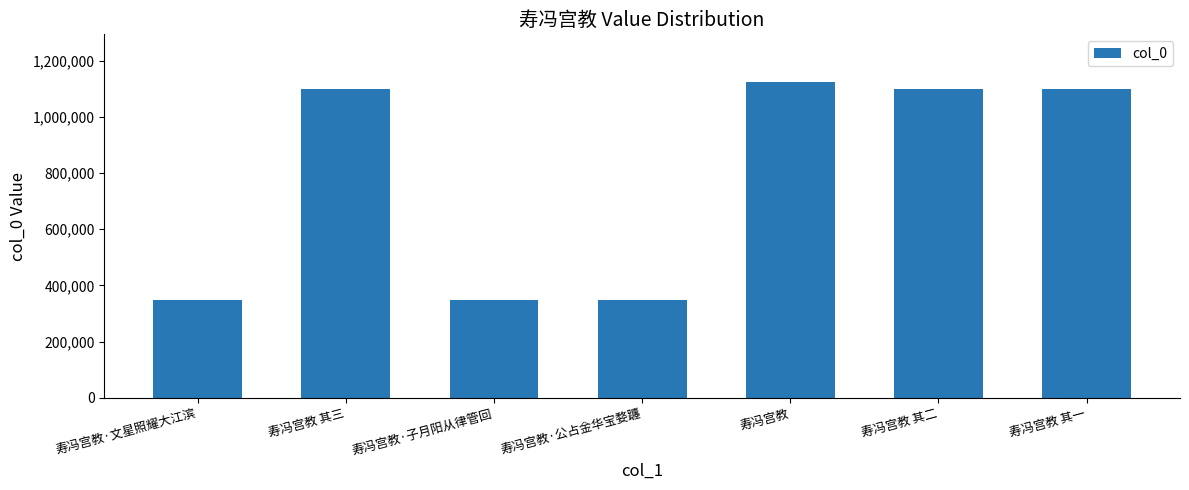

Approximately how many times larger is the value at 寿冯宫教 其一 compared to 寿冯宫教 其三?

1.0